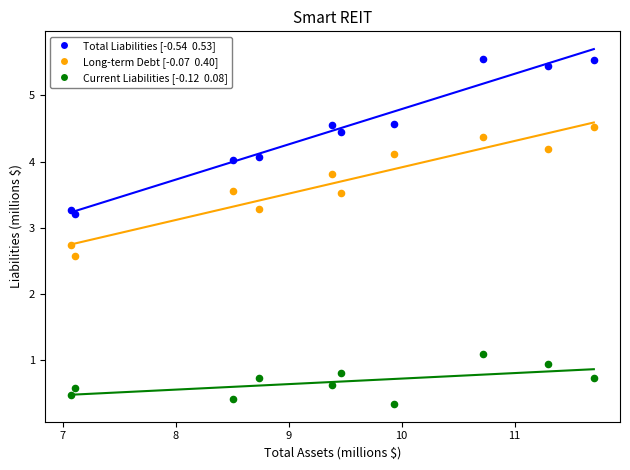

Across all series, what Y value is closest to 2?

2.6